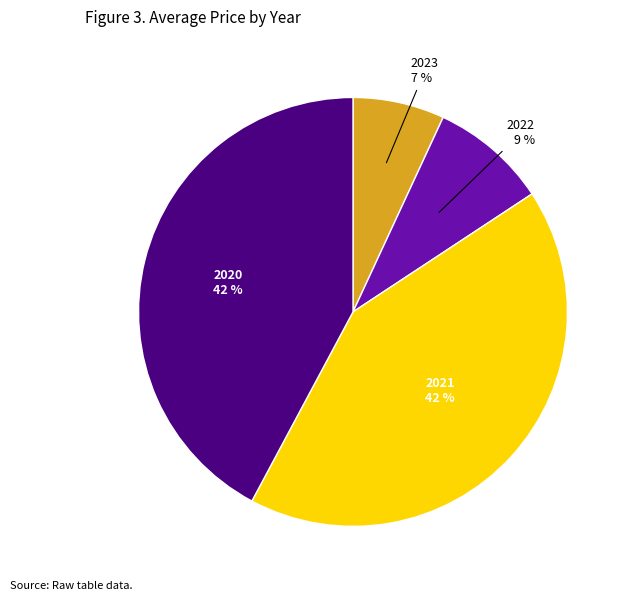

Which has a higher value, 2020 42 % or 2022 9 %?

2020 42 %